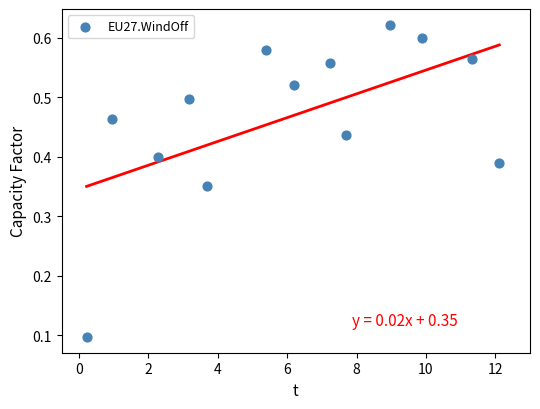

What is the range of X values (max minus min)?

11.9